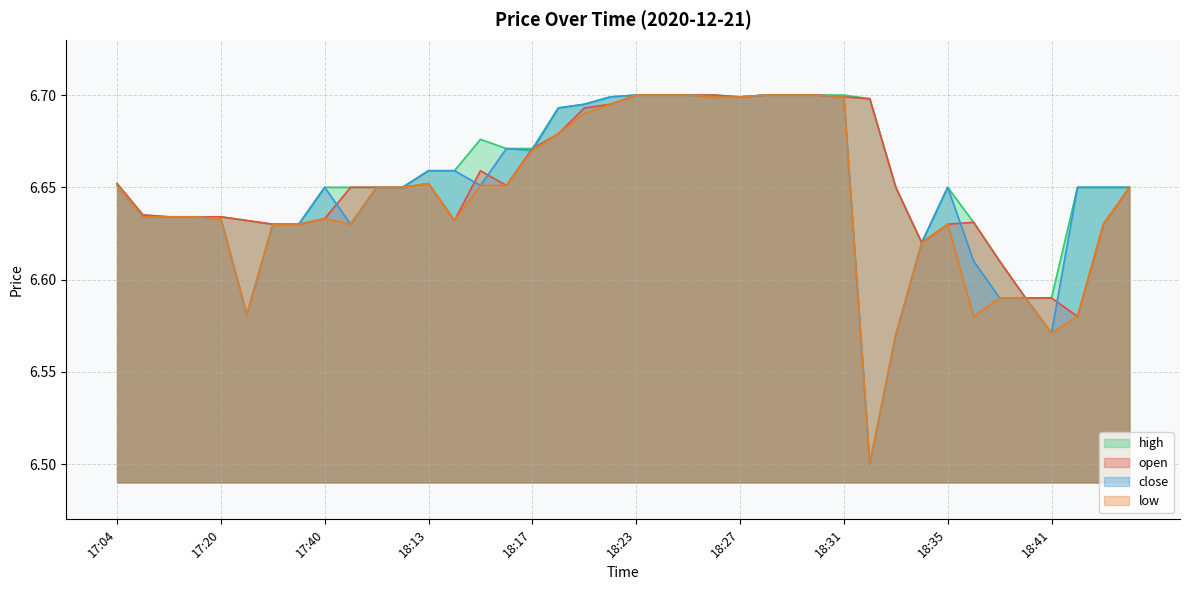

Rank the categories by close value from highest to lowest.

18:23, 18:24, 18:25, 18:28, 18:29, 18:30, 18:22, 18:26, 18:27, 18:31, 18:21, 18:18, 18:16, 18:17, 18:13, 18:14, 17:04, 18:15, 17:40, 17:43, 18:06, 18:35, 18:43, 18:49, 18:54, 17:12, 17:17, 17:18, 17:20, 17:32, 17:39, 17:42, 18:34, 18:37, 18:39, 18:40, 17:28, 18:41, 18:33, 18:32